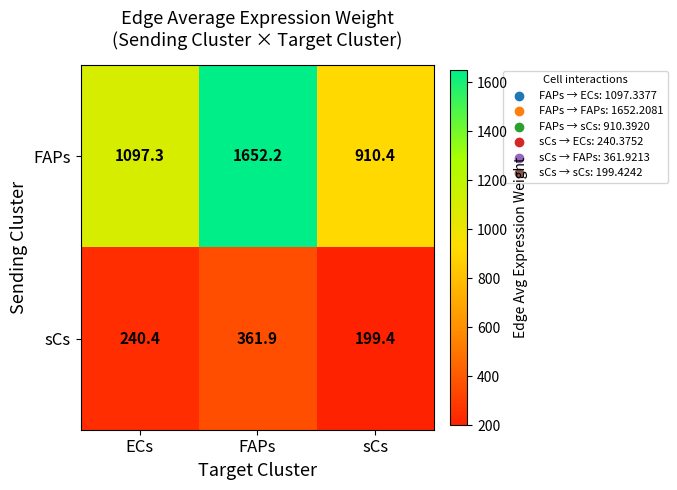

Where does the FAPs series first go above 1097?

ECs